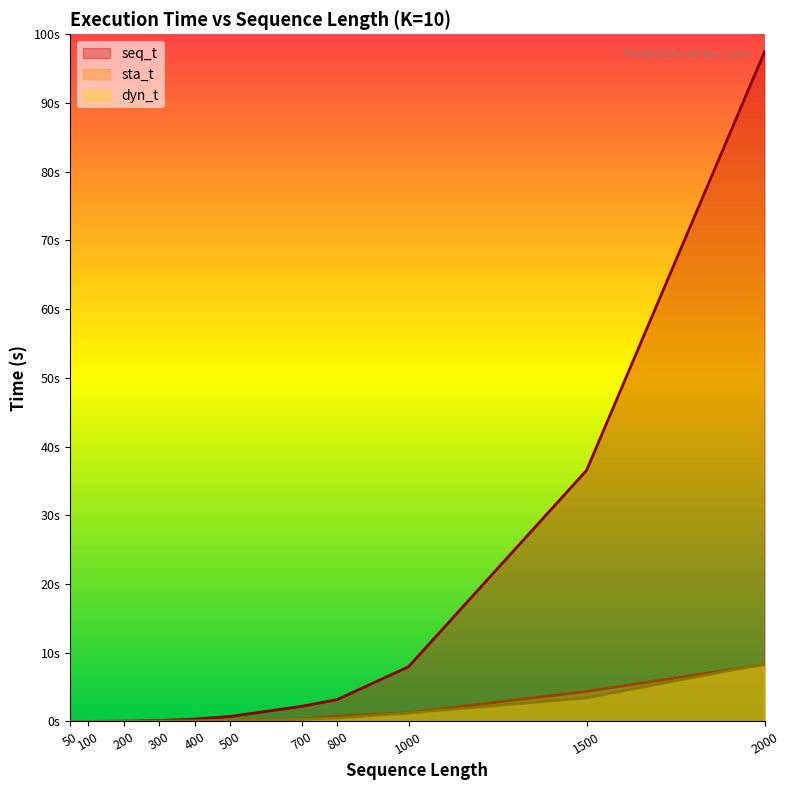

True or false: seq_t has more than 2 interior local peaks.

False